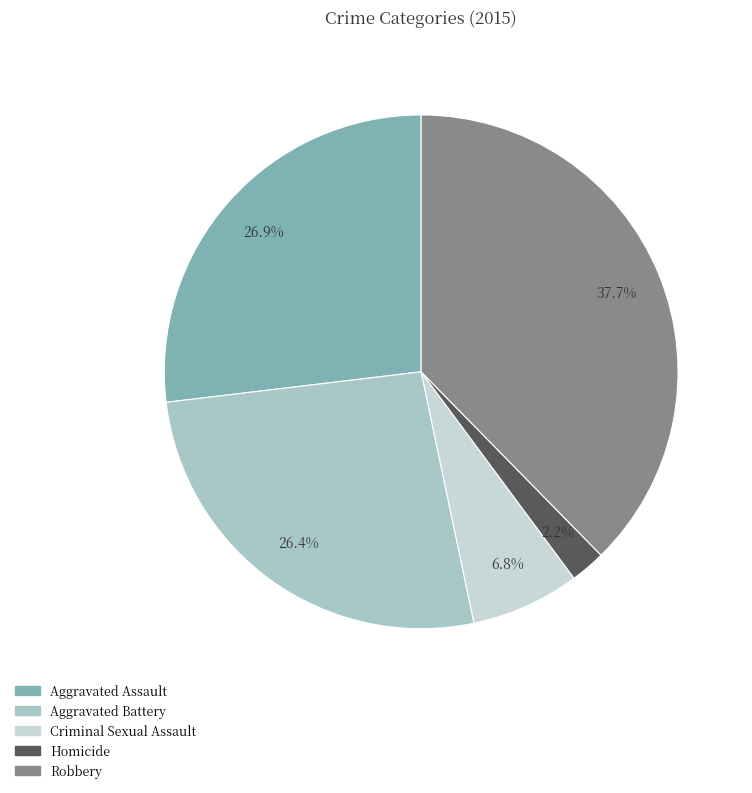

Which category has the smallest portion of the pie?

Homicide